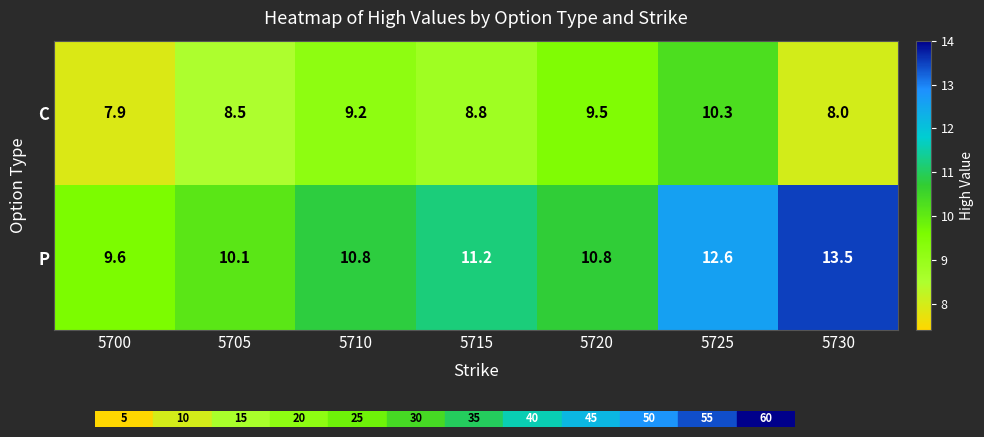

Which series has the largest range (max minus min)?

P